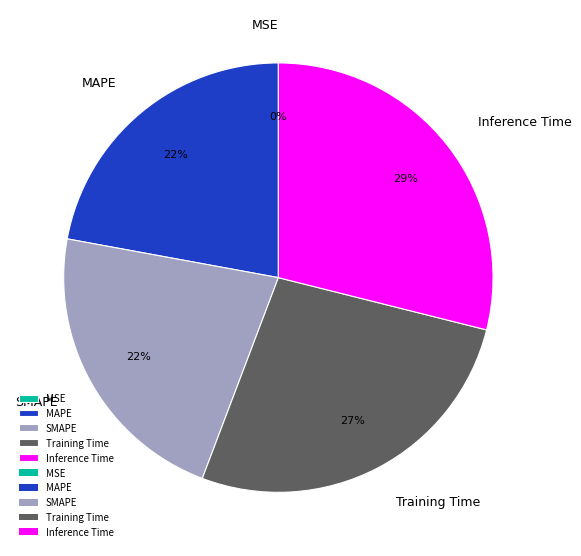

Which has a higher value, Inference Time or MAPE?

Inference Time